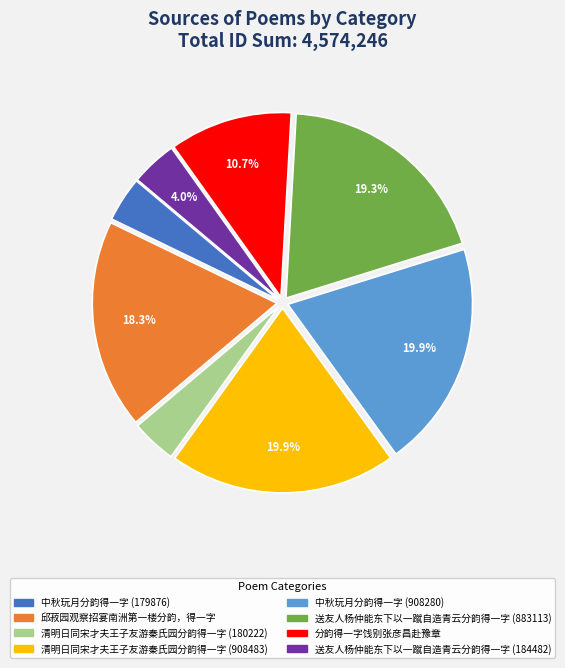

Approximately how many times larger is the value at 清明日同宋才夫王子友游秦氏园分韵得一字 (908483) compared to 送友人杨仲能东下以一蹴自造青云分韵得一字 (883113)?

1.0